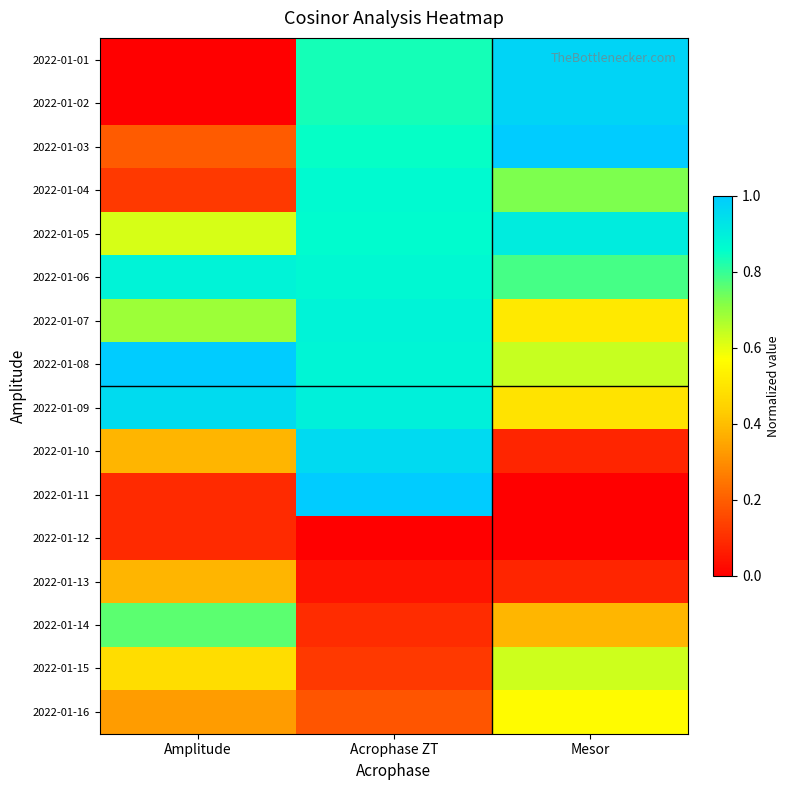

What is the spread (max minus min) of values at Acrophase ZT?

1.0